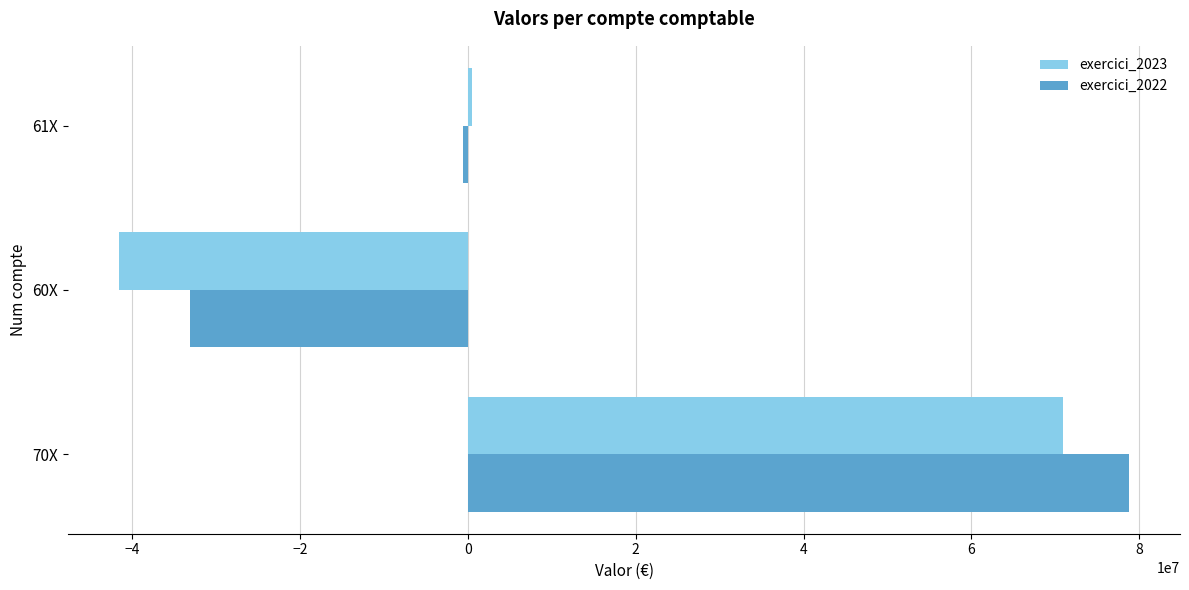

What is the average value of the exercici_2023 series?

9923872.8